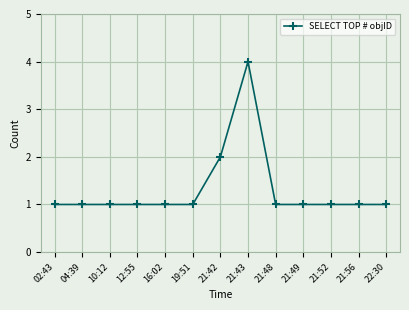

Which category has the highest value across all series?

21:43